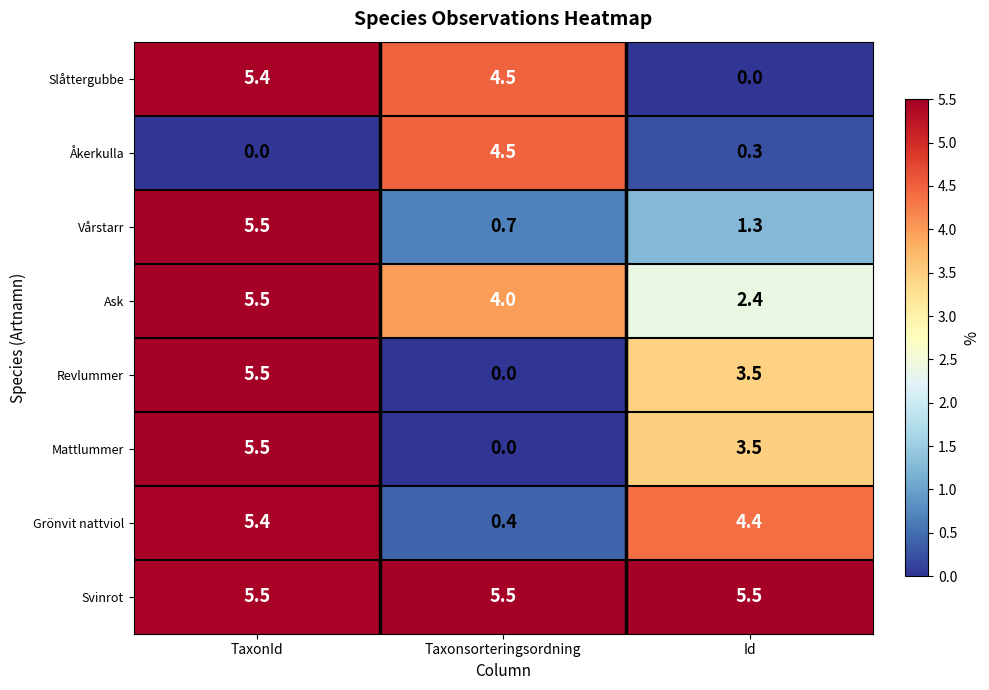

What is the average value of the Grönvit nattviol series?

3.4